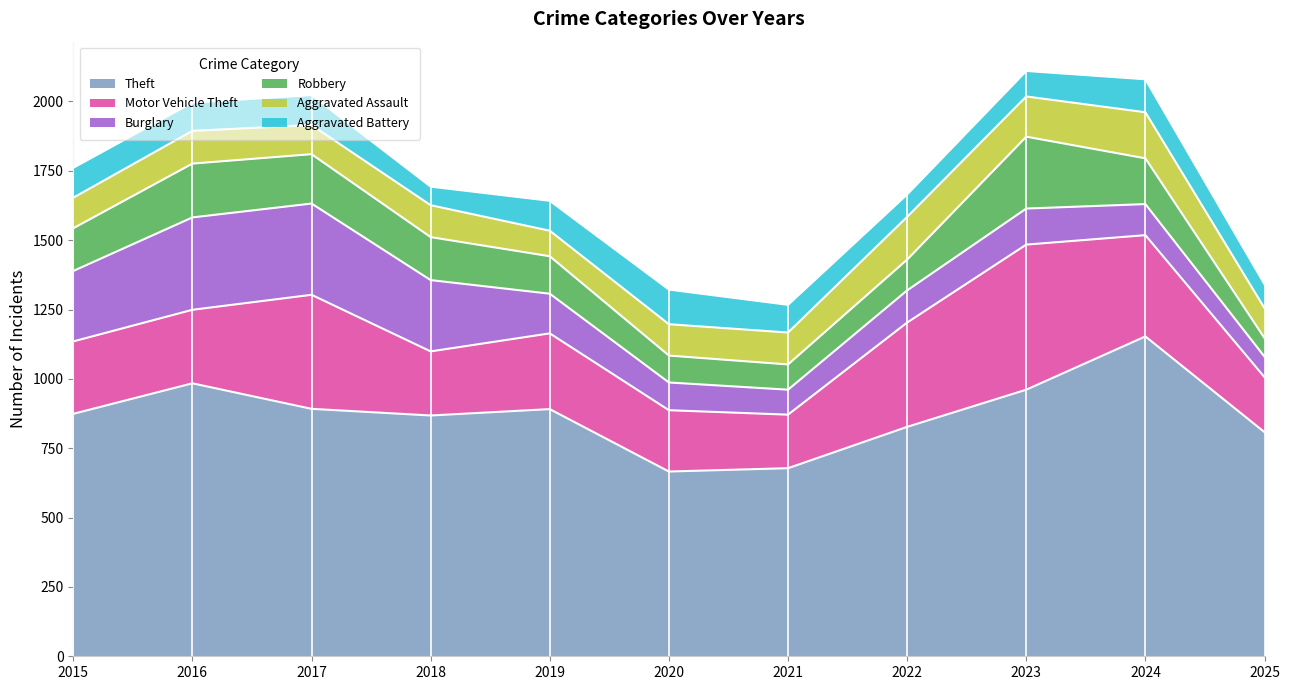

How many interior local peaks does the Motor Vehicle Theft series have?

3